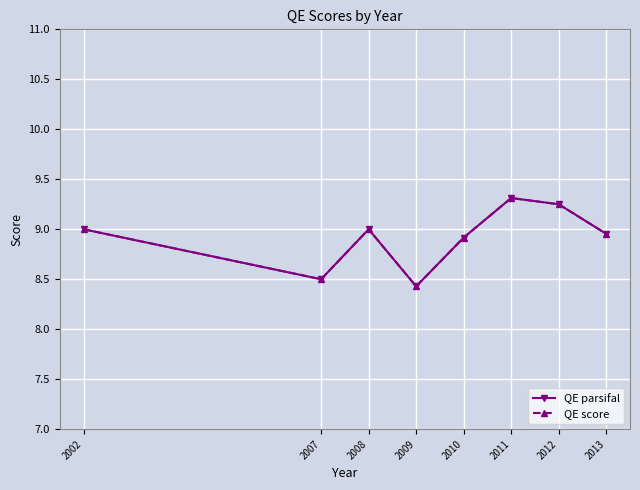

What is the total value across all series at 2002?

18.0